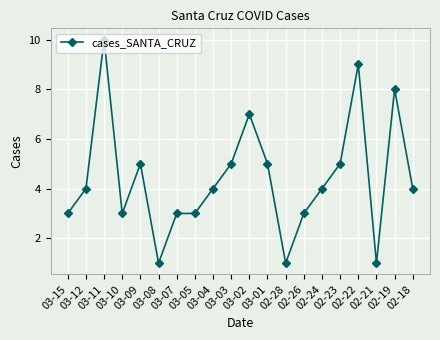

What is the difference between the maximum and minimum values?

9